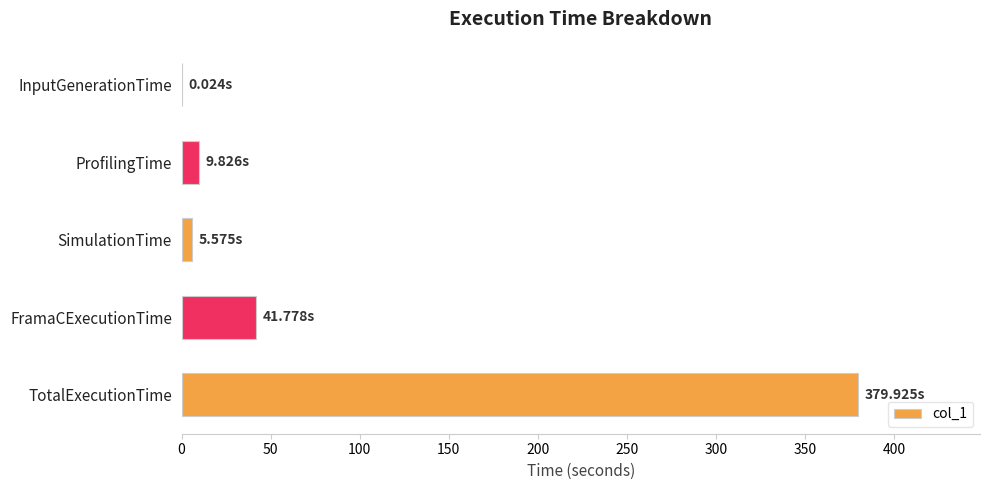

Between FramaCExecutionTime and InputGenerationTime, which is larger?

FramaCExecutionTime